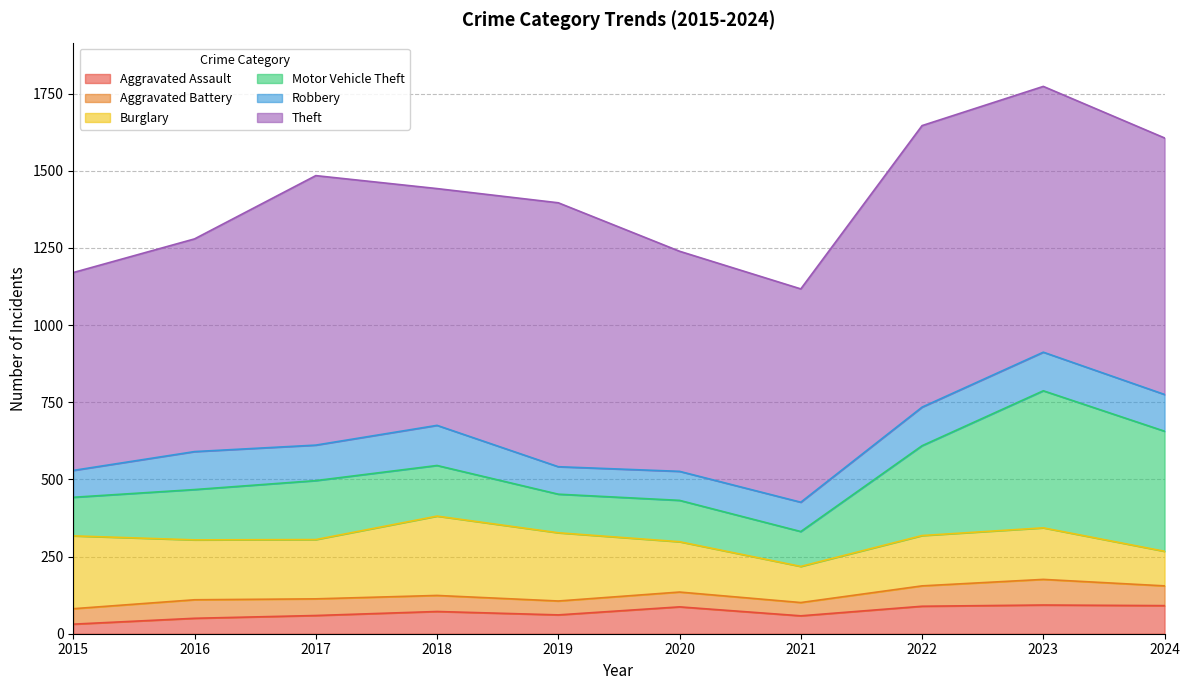

Between 2018 and 2020, which series saw the biggest shift?

Burglary